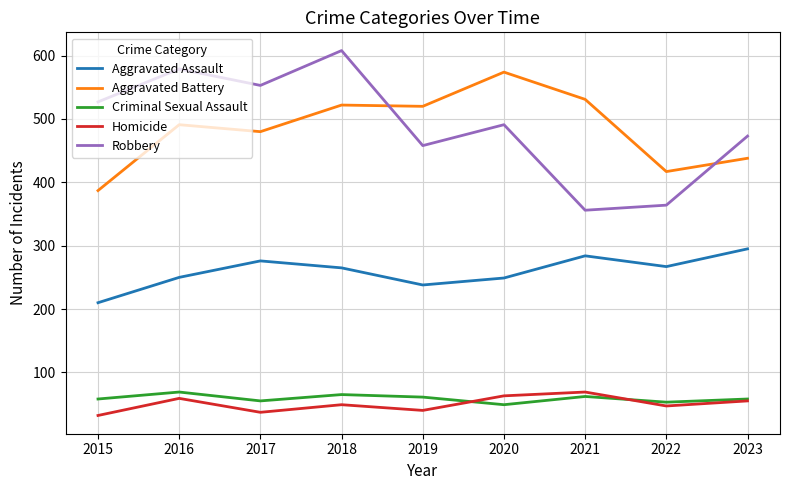

What is the difference between the maximum and minimum values in the Homicide series?

37